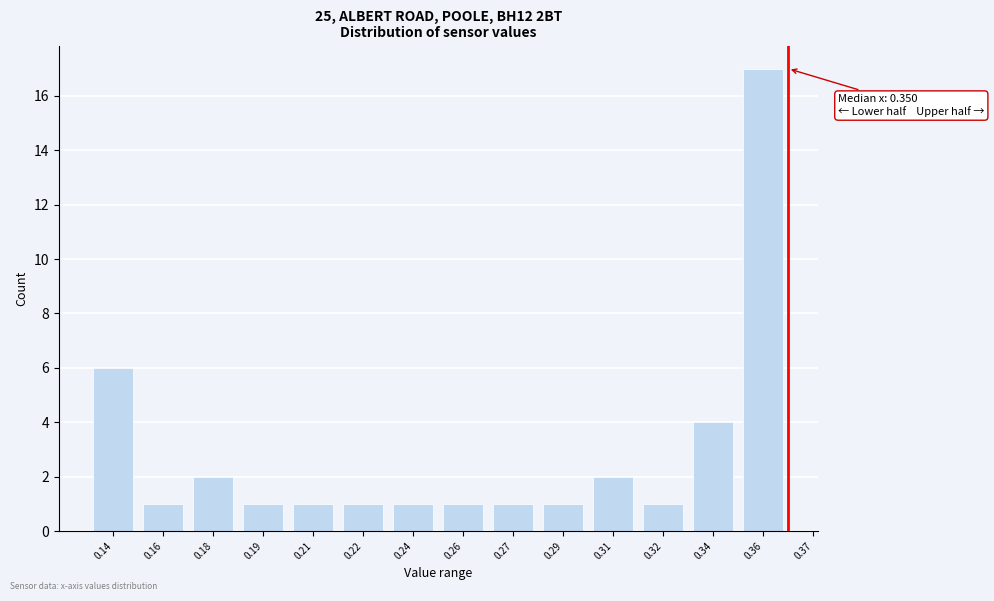

Reading left to right, transcribe all the data shown in this chart.

0.14=6	0.16=1	0.18=2	0.19=1	0.21=1	0.22=1	0.24=1	0.26=1	0.27=1	0.29=1	0.31=2	0.32=1	0.34=4	0.36=17